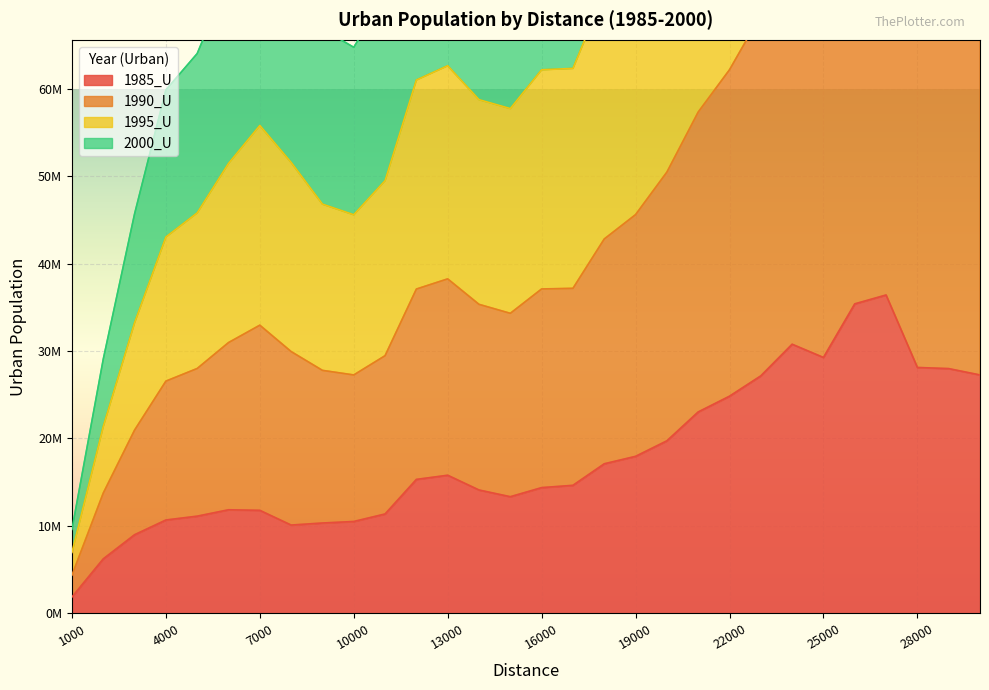

Rank the categories by 2000_U value from lowest to highest.

1000, 2000, 3000, 4000, 10000, 9000, 5000, 11000, 8000, 6000, 7000, 15000, 14000, 12000, 16000, 17000, 13000, 18000, 19000, 20000, 21000, 22000, 23000, 30000, 25000, 28000, 29000, 24000, 26000, 27000